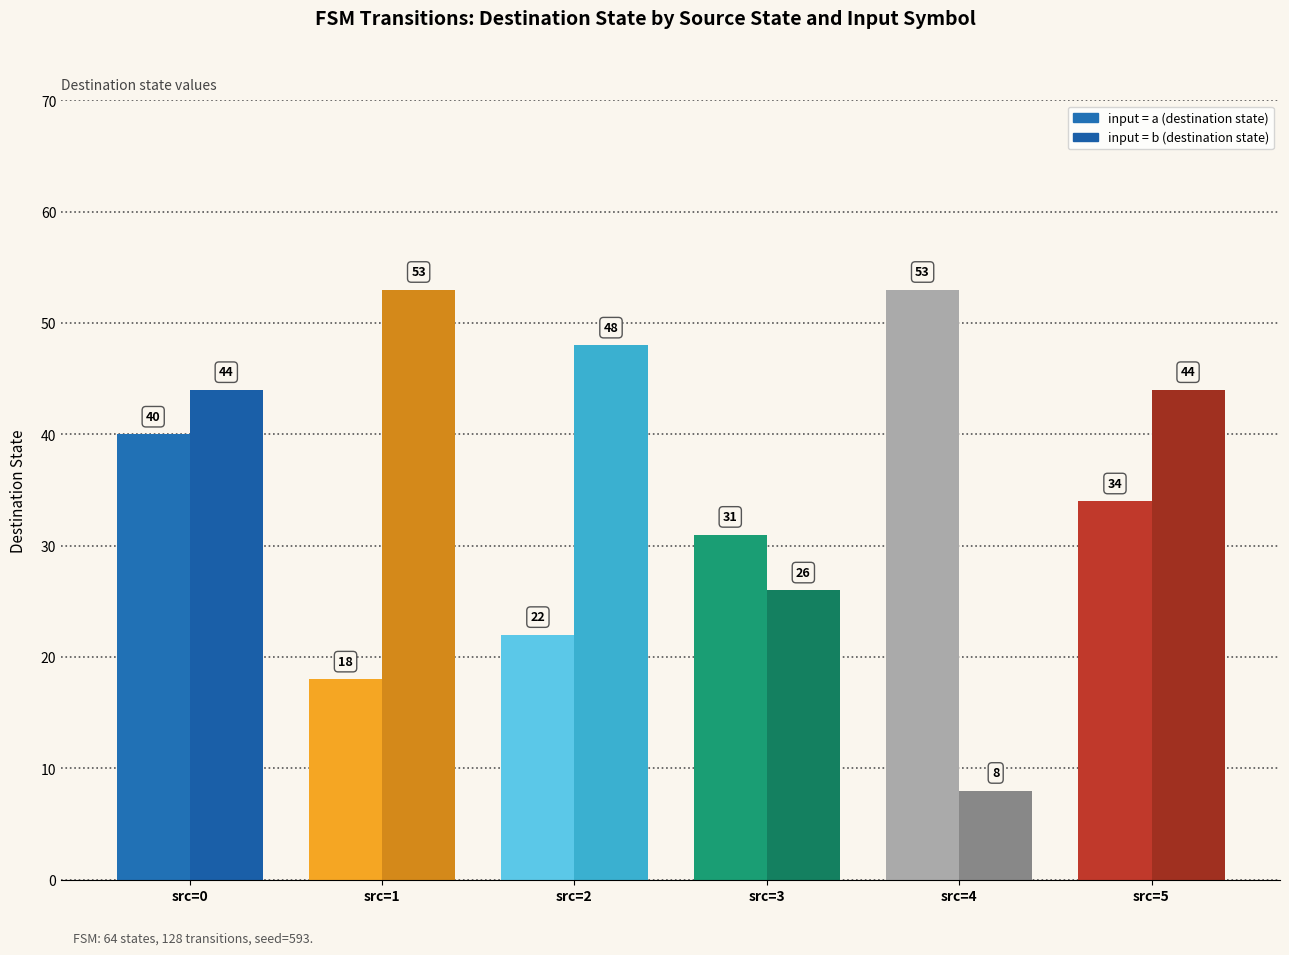

The a_dest series shows 63 at source_state=0. True or false?

False